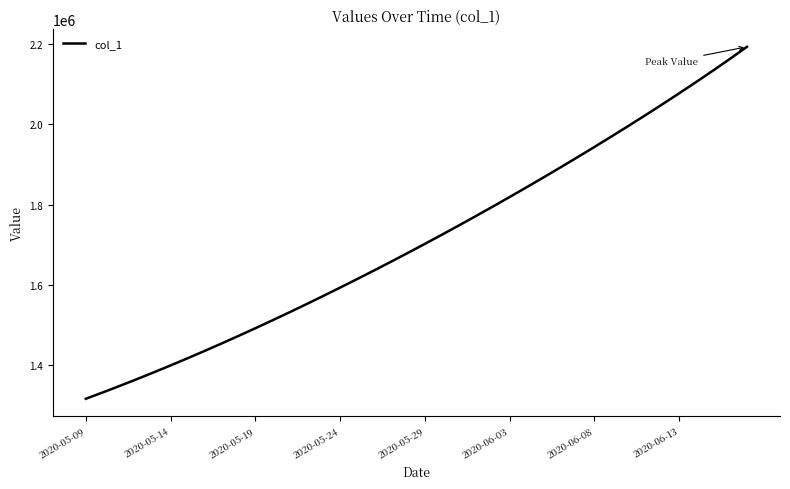

What is the minimum value shown in the chart?

1315099.0